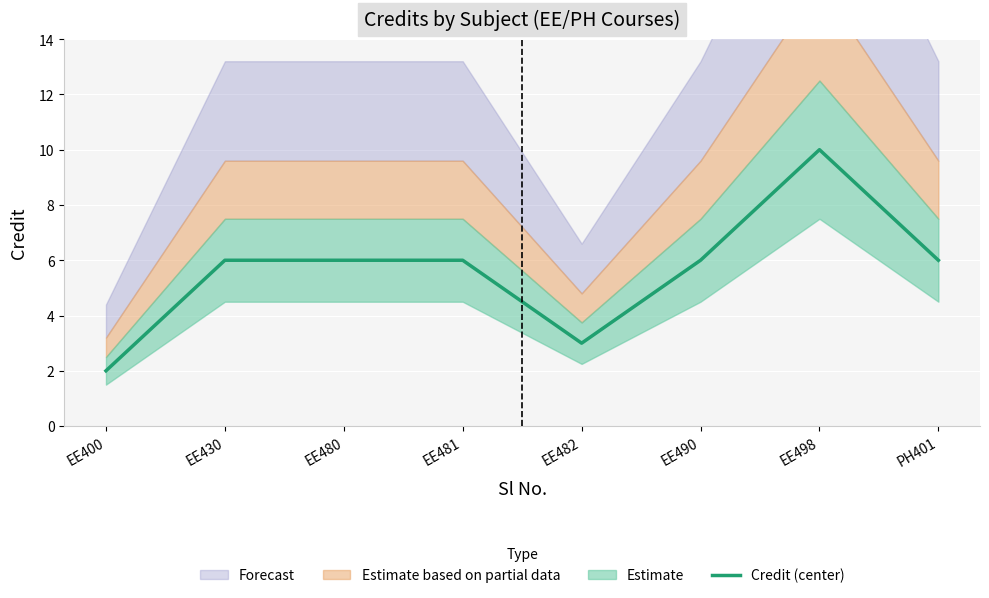

Reading left to right, extract all data points from this chart.

2	6	6	6	3	6	10	6